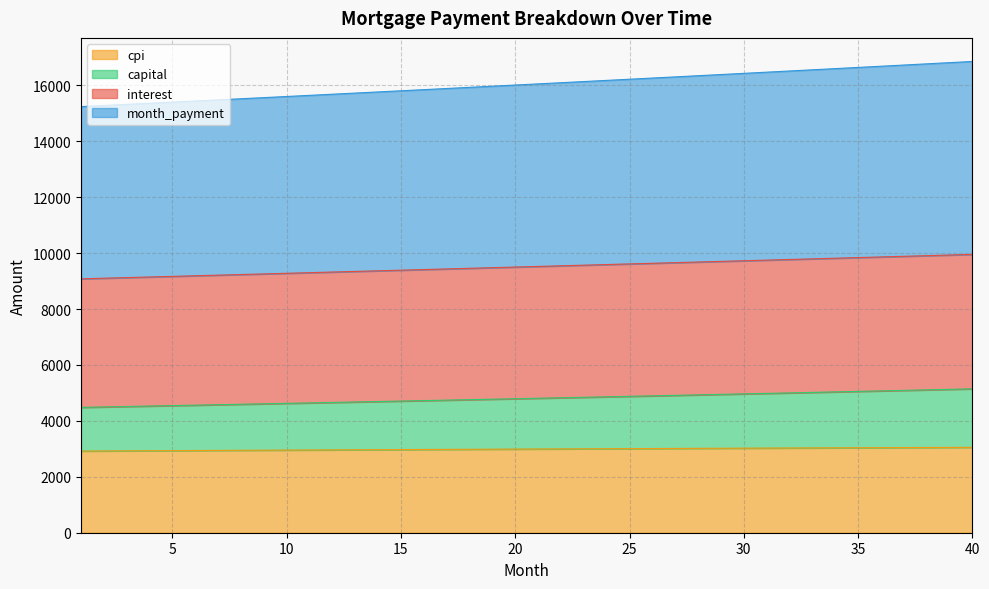

True or false: capital and cpi cross at least once.

False